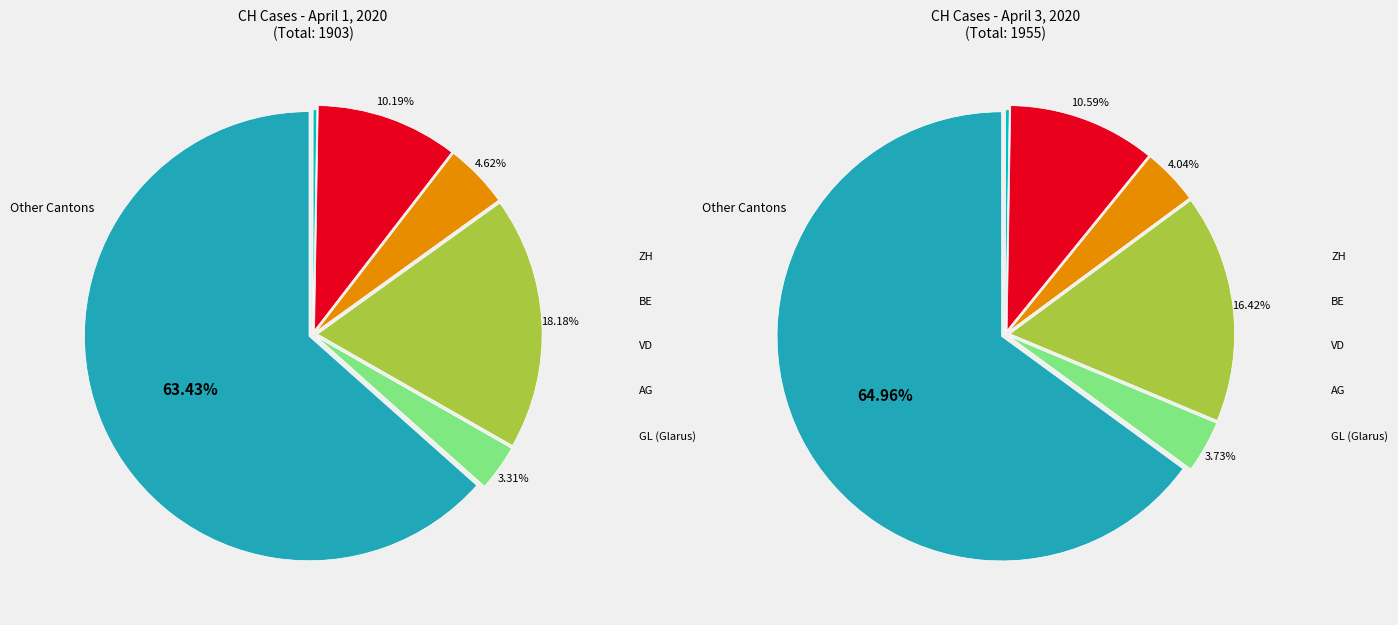

The 0 slice represents 0% of the pie. True or false?

True